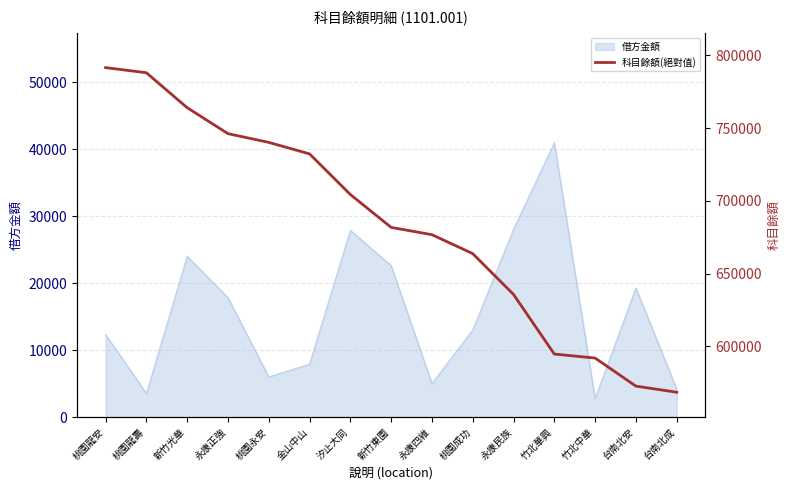

Reading left to right, what are all the values shown in this chart?

791515	787979	763979	746156	740156	732261	704390	681774	676774	663774	635746	594798	592038	572772	568564